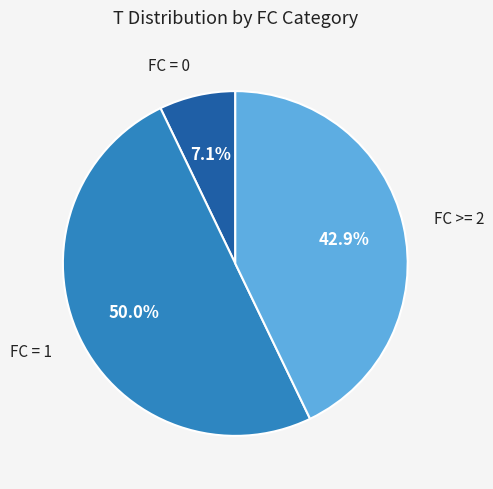

How many slices are in this pie chart?

3